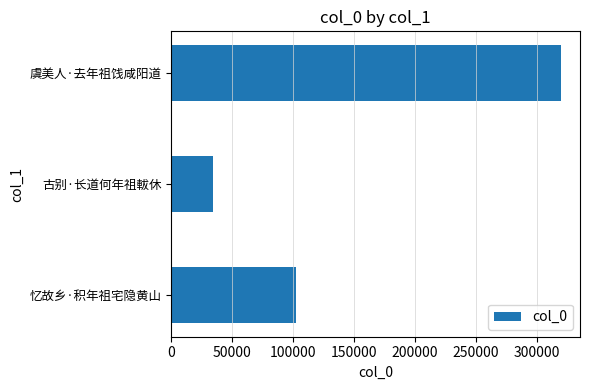

List the labels in order of value, smallest first.

古别·长道何年祖軷休, 忆故乡·积年祖宅隐黄山, 虞美人·去年祖饯咸阳道